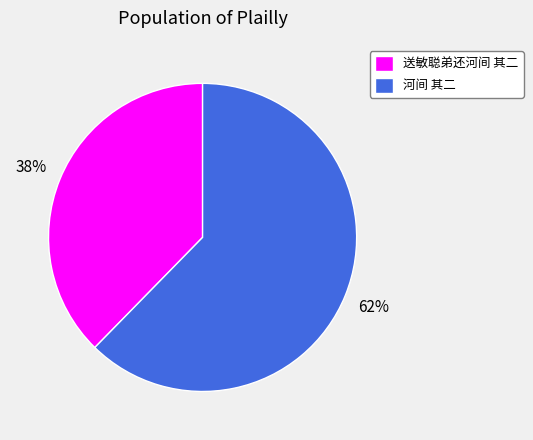

Which has a higher value, 河间 其二 or 送敏聪弟还河间 其二?

河间 其二